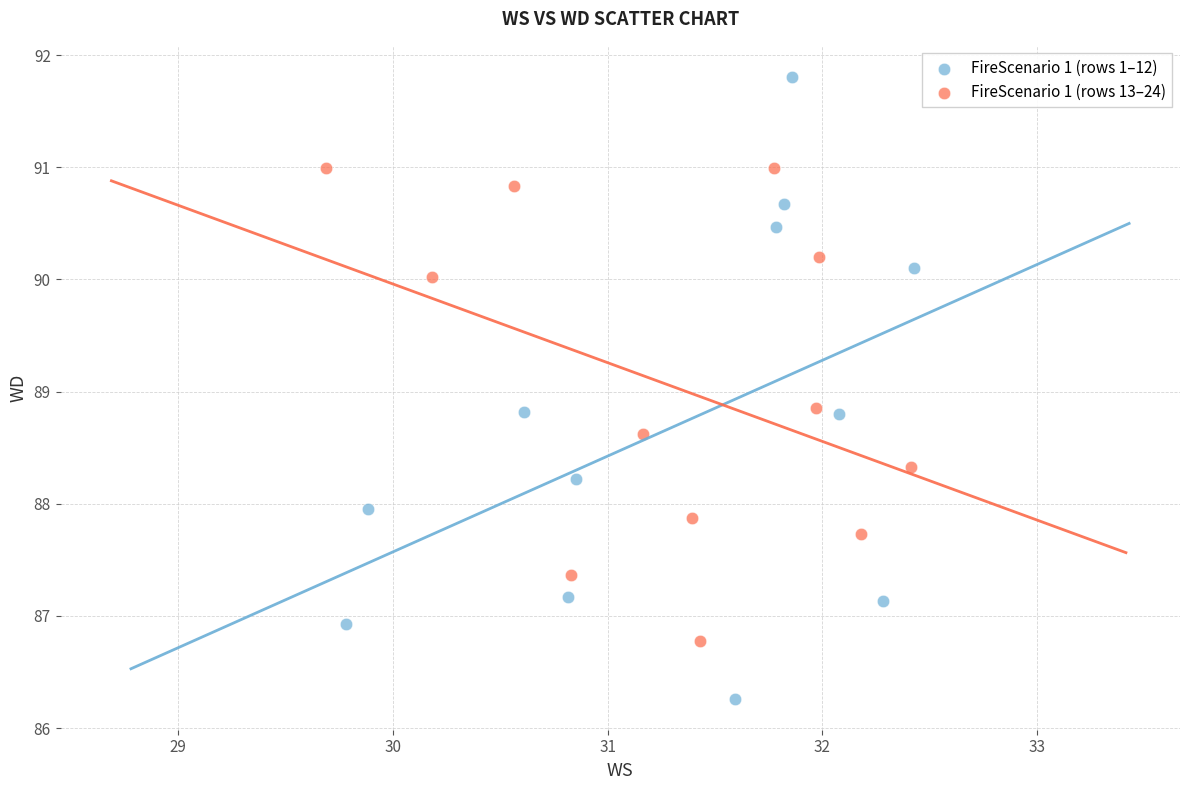

Which series reaches the maximum Y coordinate?

FireScenario 1 (rows 1–12)